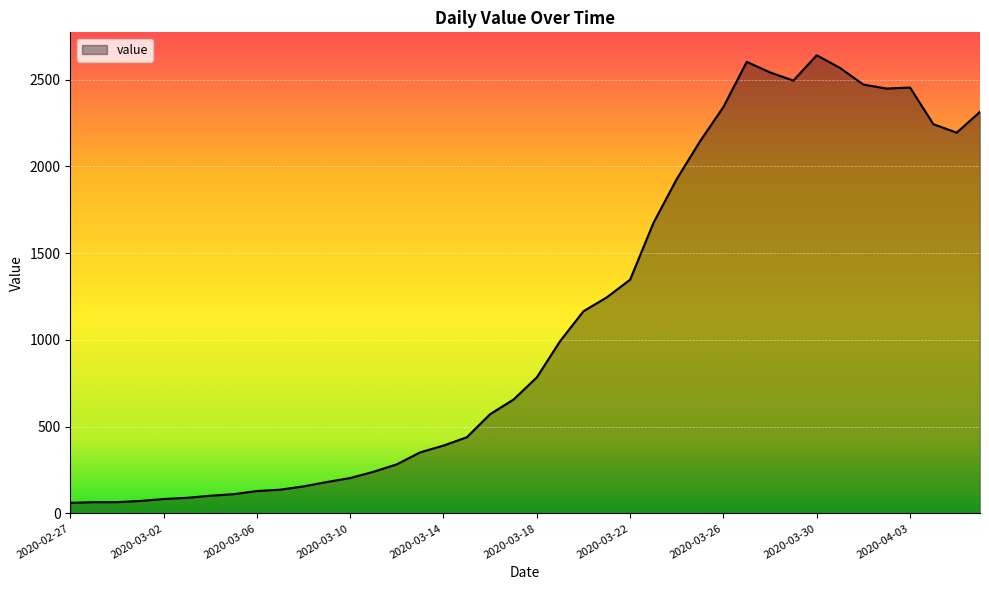

What is the greatest value displayed?

2640